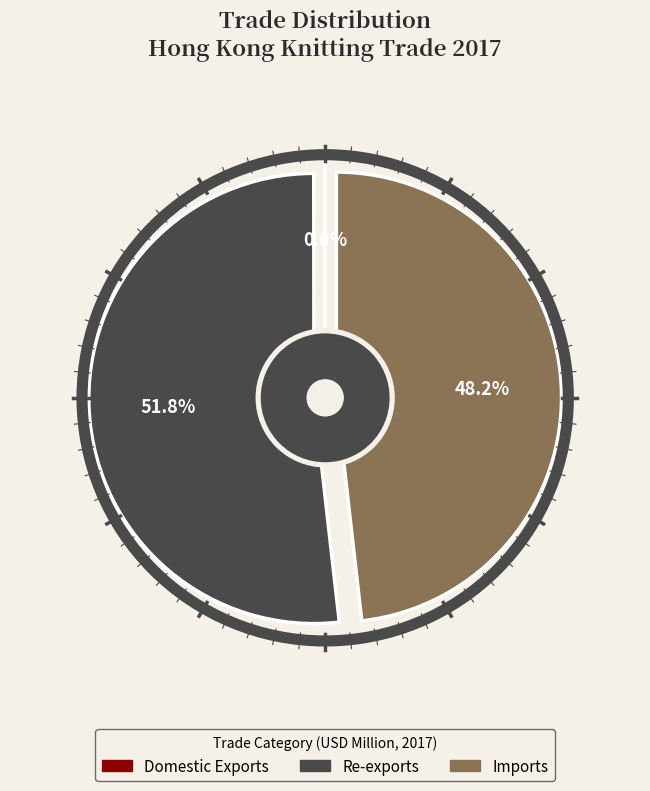

Approximately how many times larger is the value at Imports compared to Re-exports?

0.9